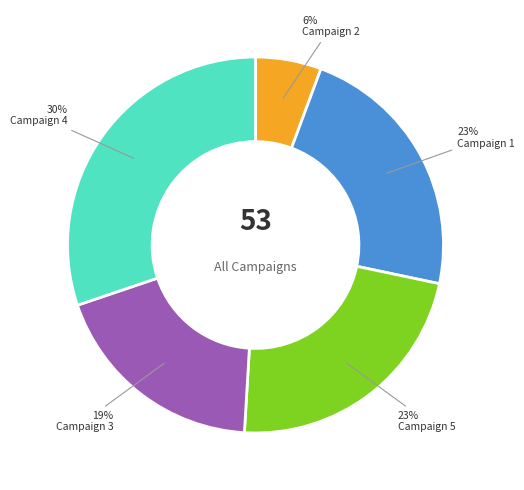

Do Campaign 2 and Campaign 3 together represent more than half of the pie?

No